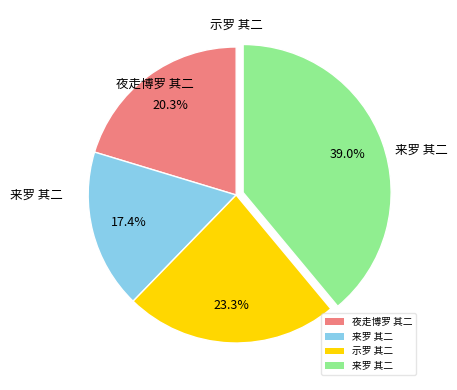

How many segments does this pie chart have?

4